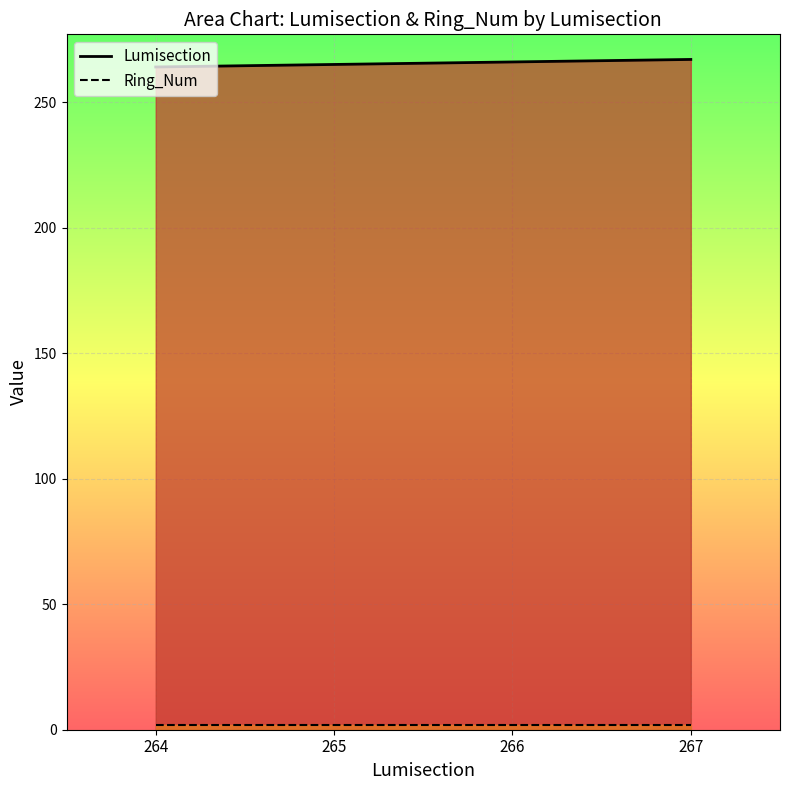

Reading left to right, list all the values displayed in this chart.

Lumisection: 264	265	266	267
Ring_Num: 2	2	2	2